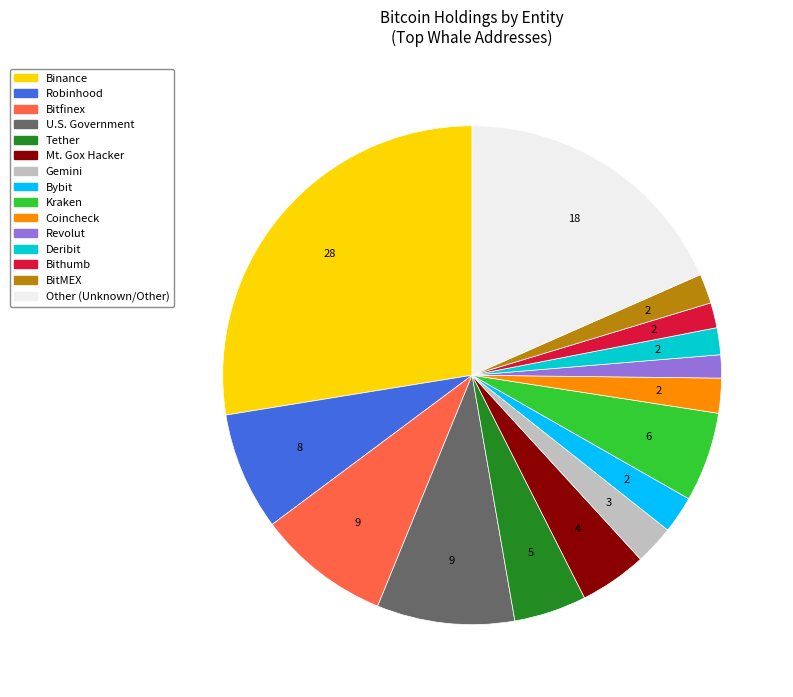

Count the number of slices in the pie.

15